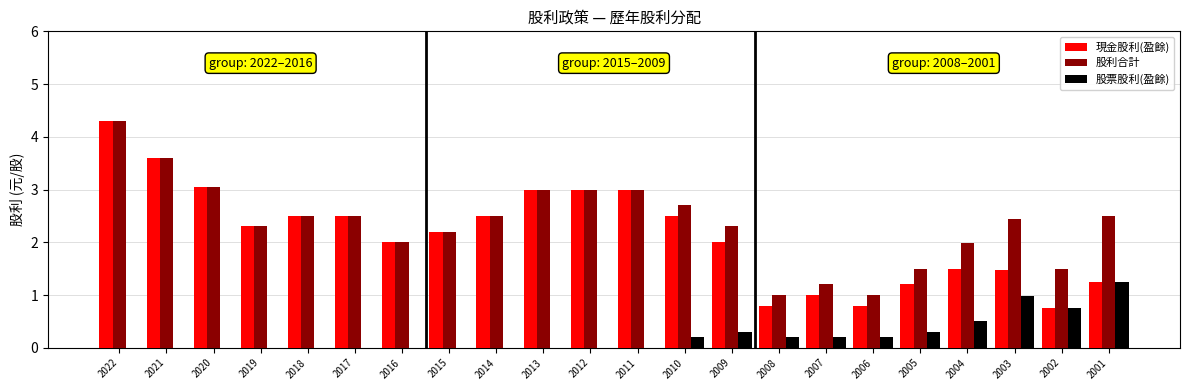

Is it true that 現金股利(盈餘) equals 2.5 at 2017?

True